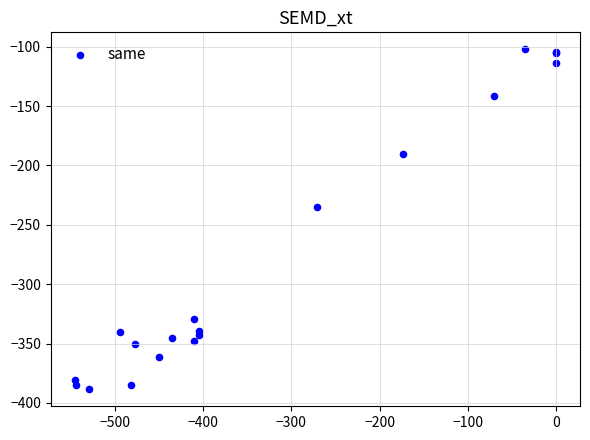

What Y value in the scatter plot is closest to -245?

-234.9